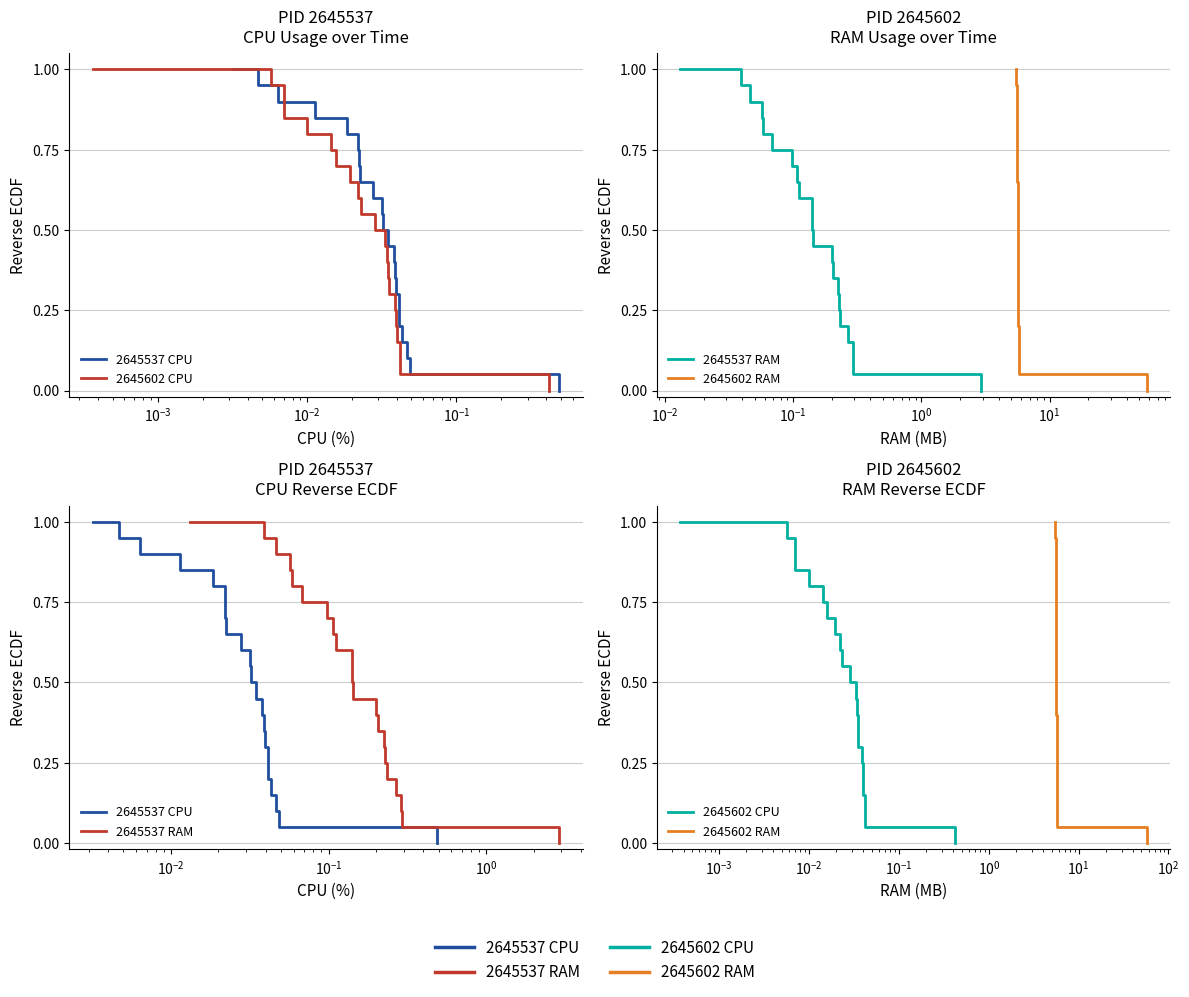

True or false: 2645537 CPU and 2645602 RAM cross at least once.

False